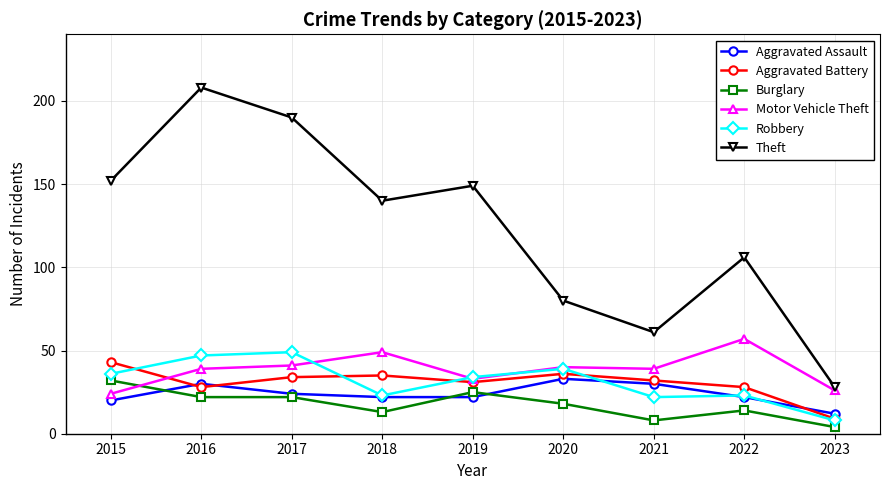

True or false: Burglary and Motor Vehicle Theft intersect in this chart.

True